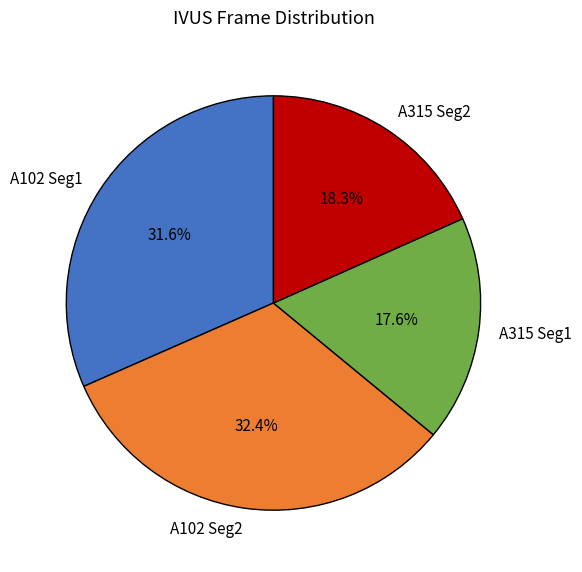

Approximately how many times larger is the value at A315 Seg2 compared to A102 Seg1?

0.6